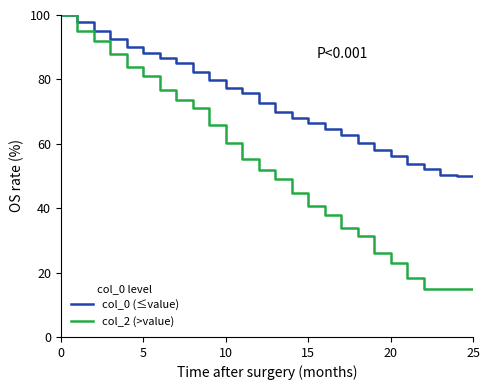

What is the maximum value shown in the chart?

100.0